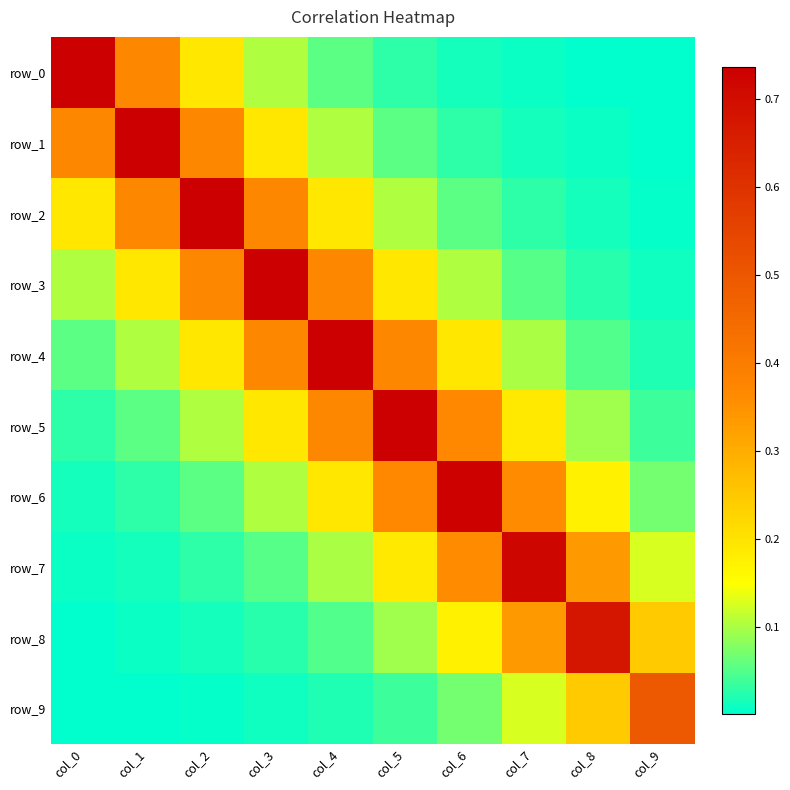

List the labels in order of row_9 value, largest first.

col_9, col_8, col_7, col_6, col_5, col_4, col_3, col_2, col_1, col_0